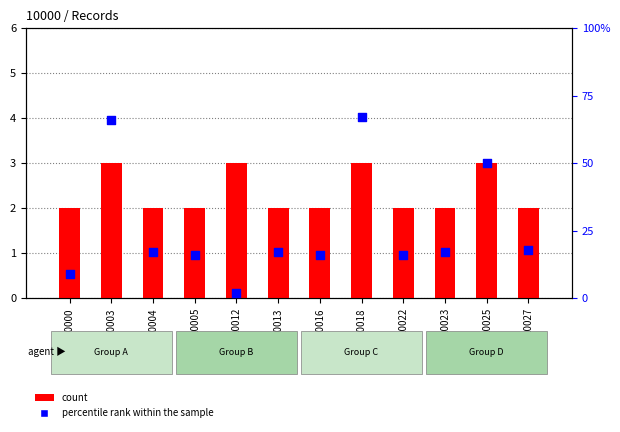

At which category is the sum across all series the highest?

10018